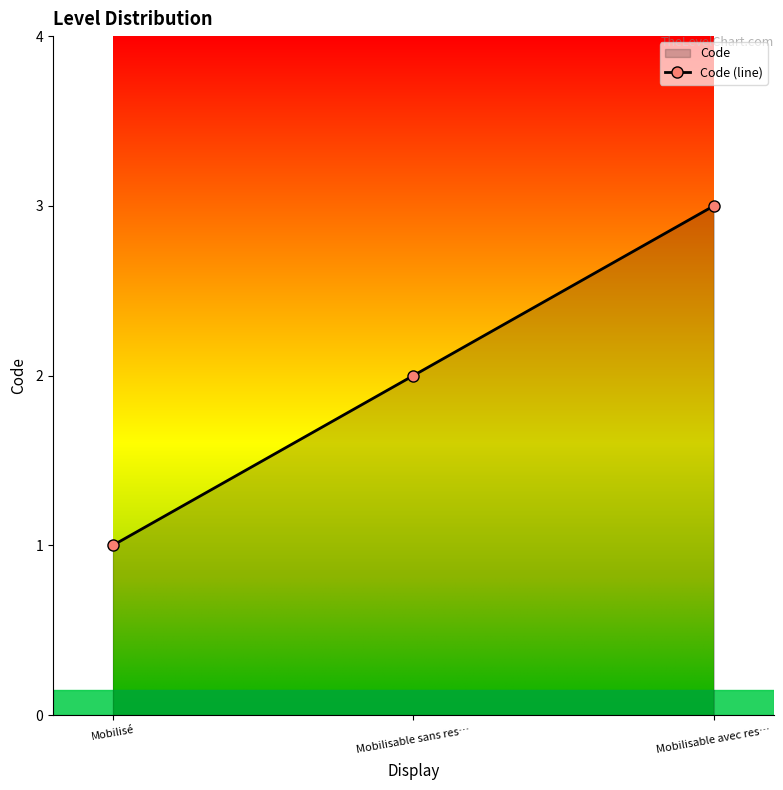

Rank the categories by value from highest to lowest.

Mobilisable avec res…, Mobilisable sans res…, Mobilisé